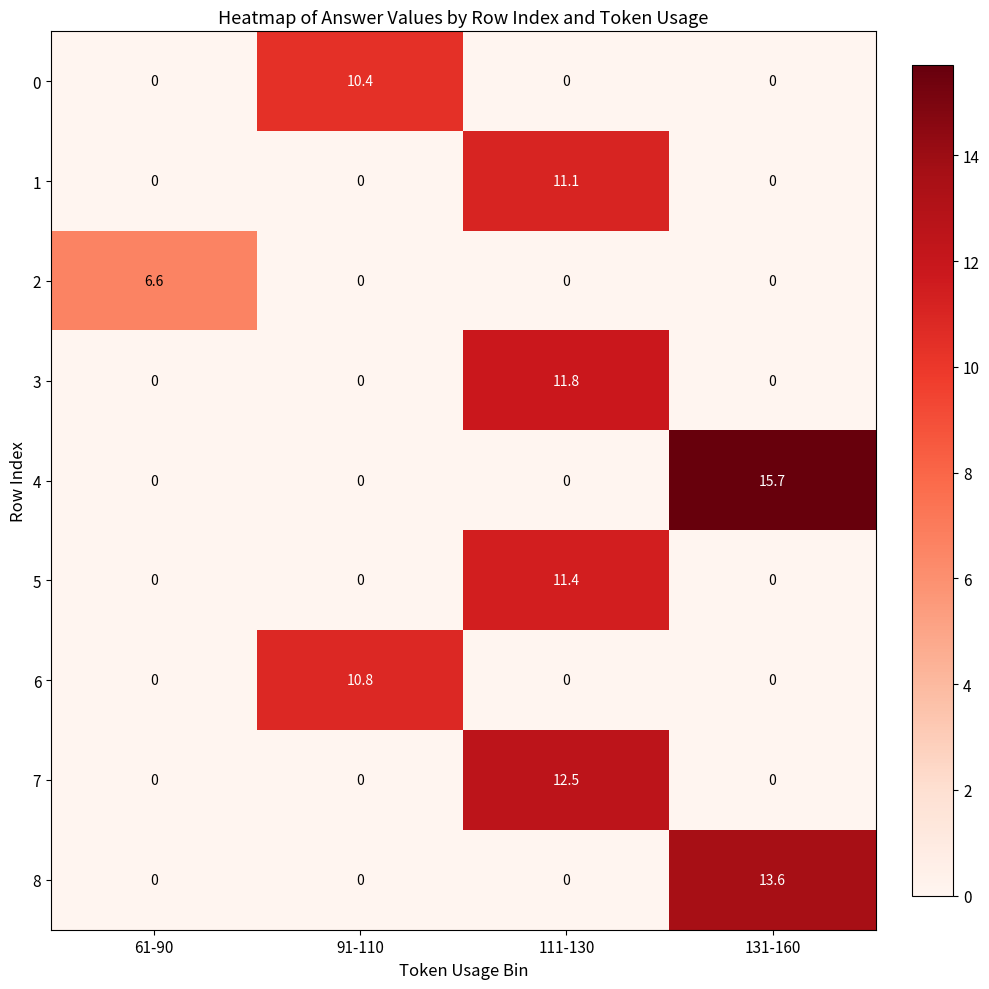

The 0 series shows 0.0 at 61-90. True or false?

True